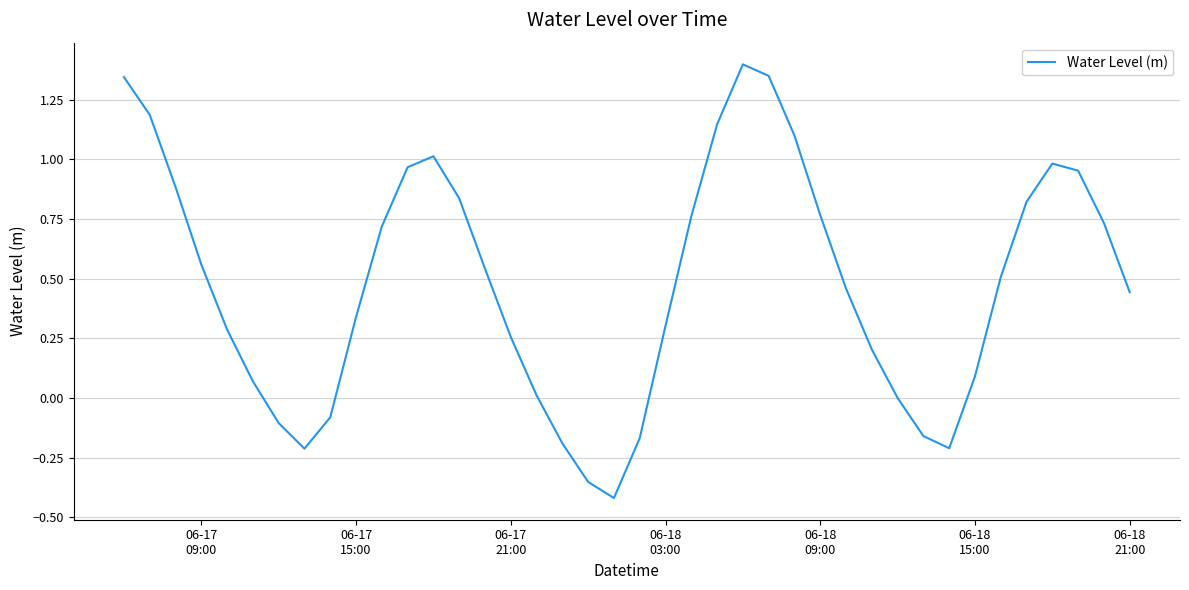

Is this an area chart (filled region under the line)?

No